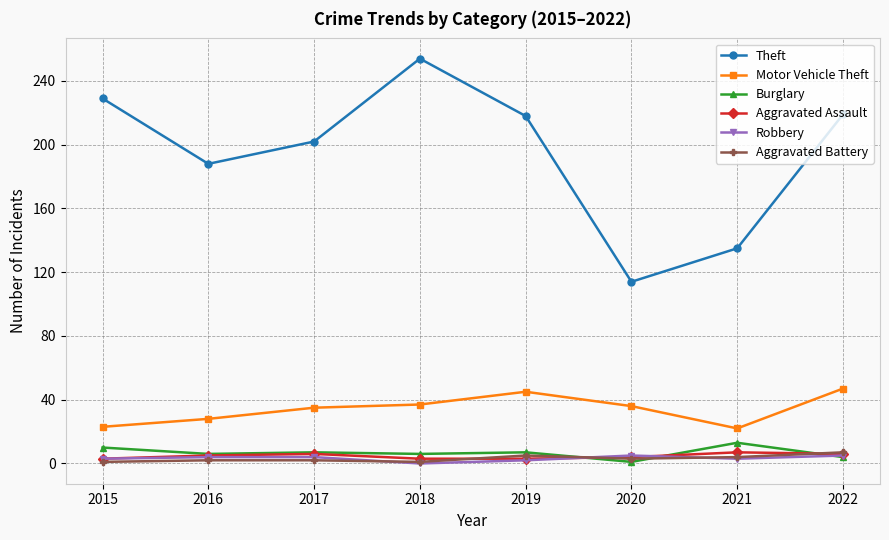

Between 2016 and 2020, which series saw the biggest shift?

Theft